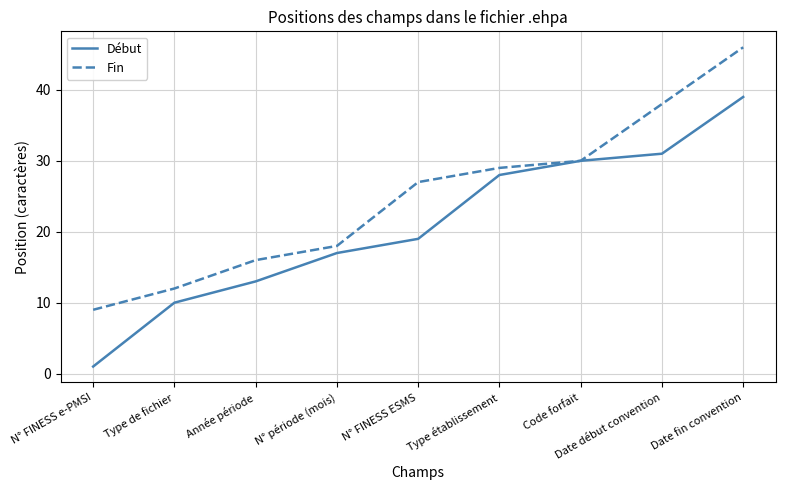

Reading left to right, list all the values displayed in this chart.

Début: 1	10	13	17	19	28	30	31	39
Fin: 9	12	16	18	27	29	30	38	46